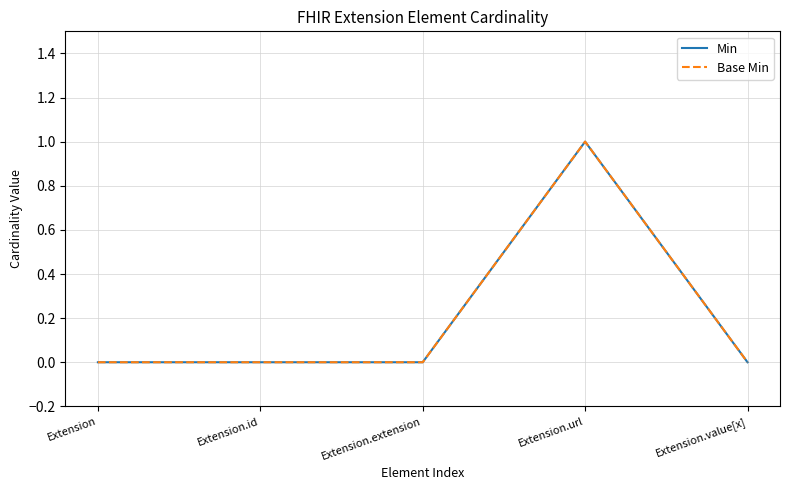

Which has a higher value, Extension or Extension.value[x]?

Extension